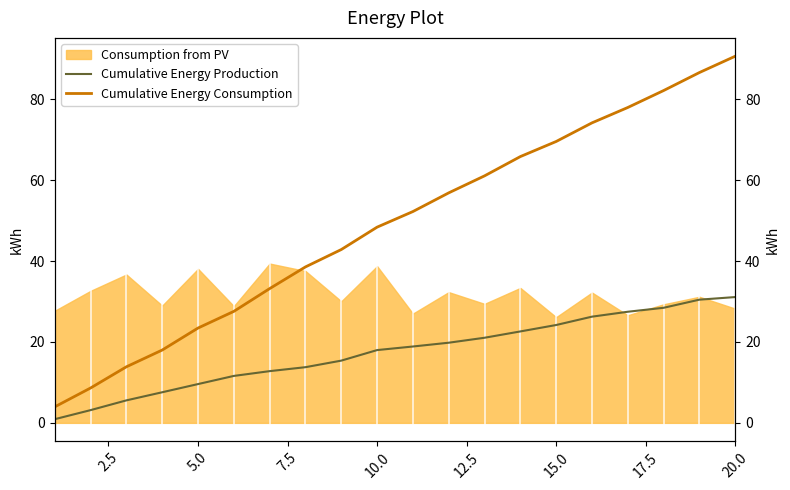

True or false: Cumulative Energy Production has more than 0 interior local peaks.

False